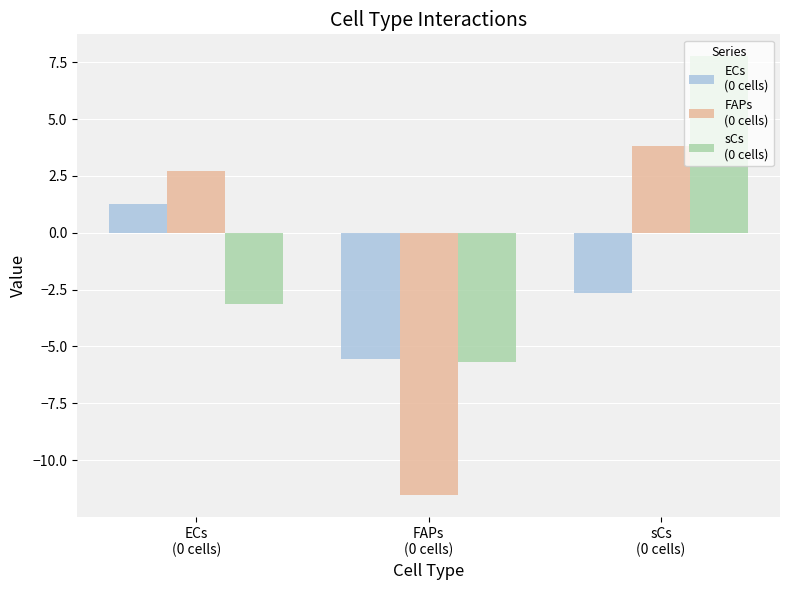

What is the greatest value displayed?

7.8